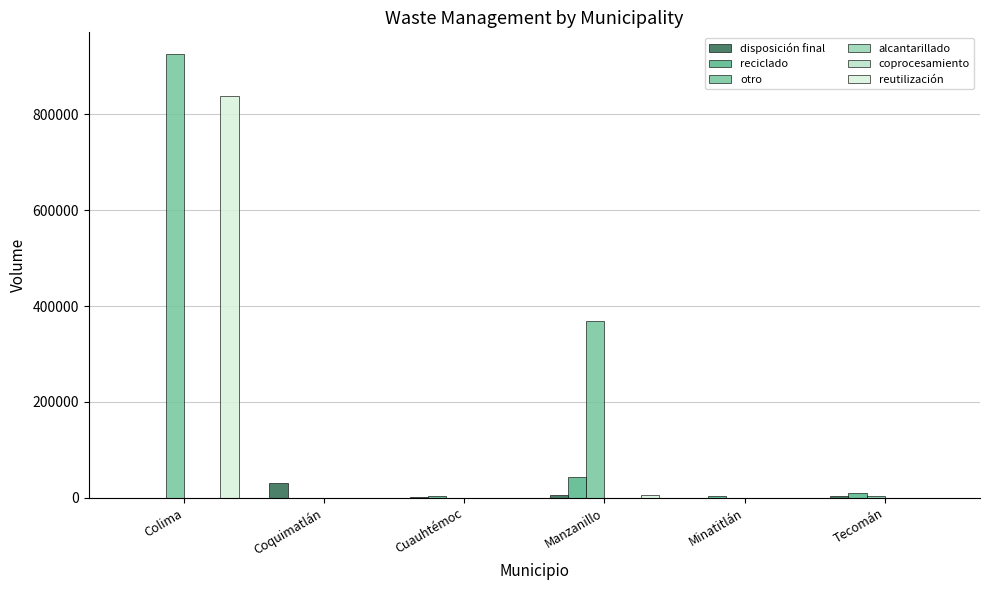

At which category is the sum across all series the highest?

Colima